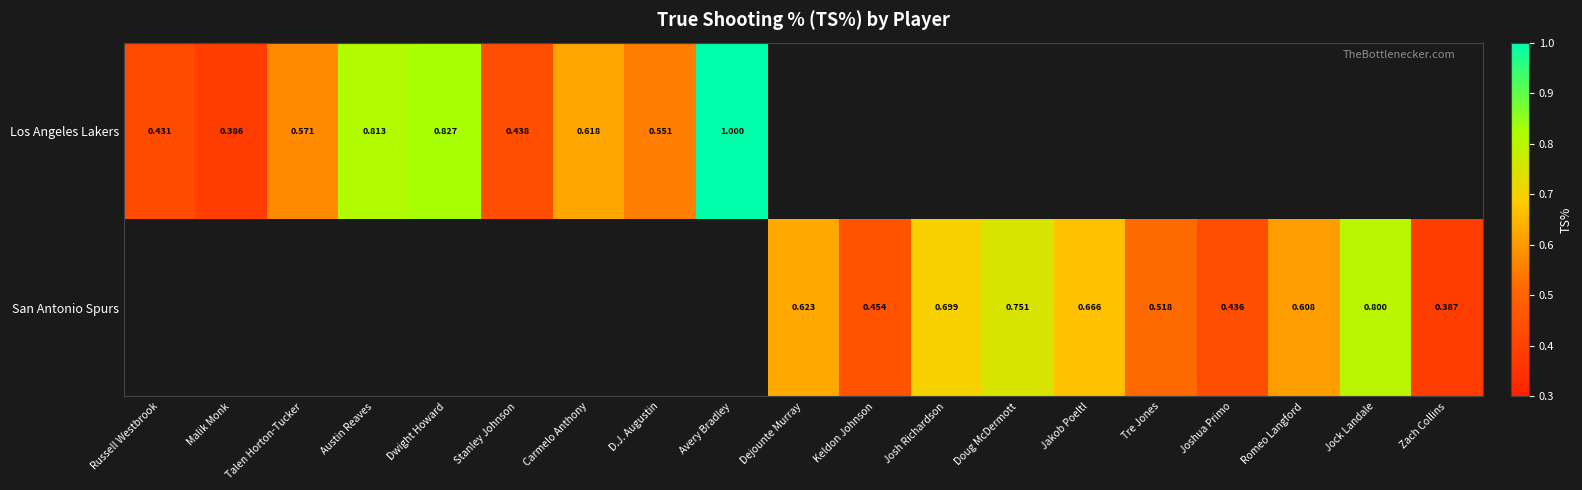

Is the value of Los Angeles Lakers at Russell Westbrook greater than the value of San Antonio Spurs at Keldon Johnson?

No